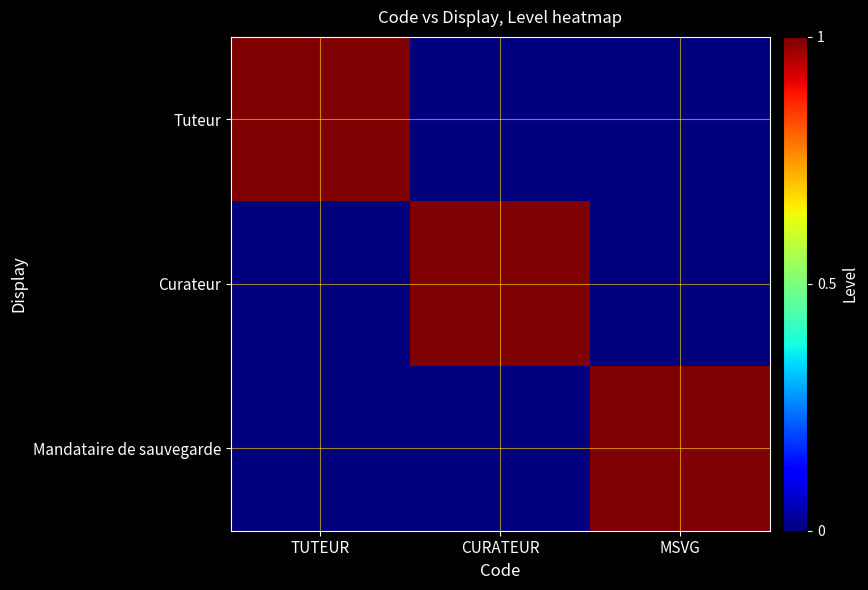

At which category is the sum across all series the highest?

TUTEUR